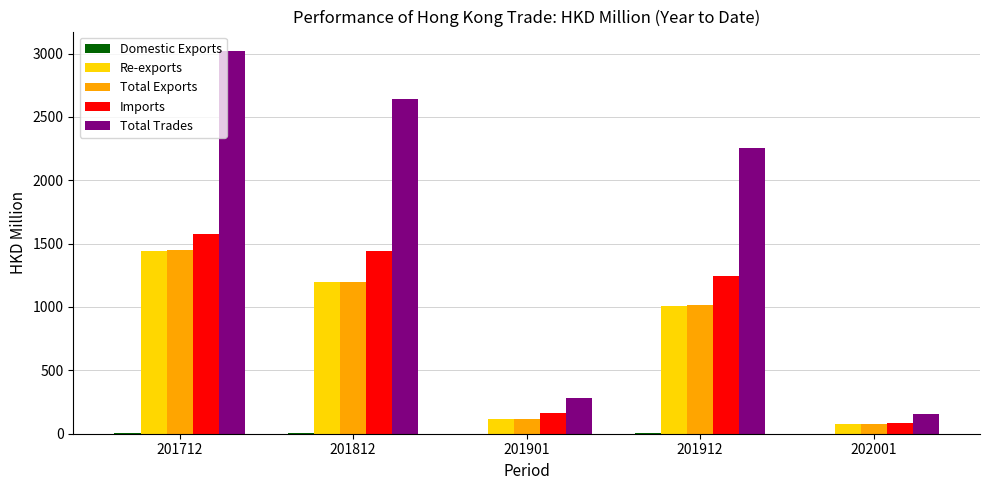

Which series has the largest range (max minus min)?

Total Trades